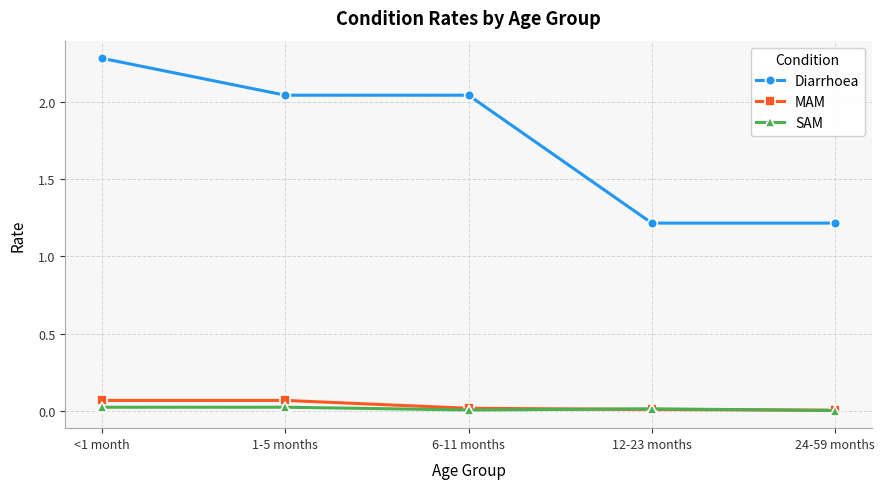

How many data points in Diarrhoea are above 2?

3